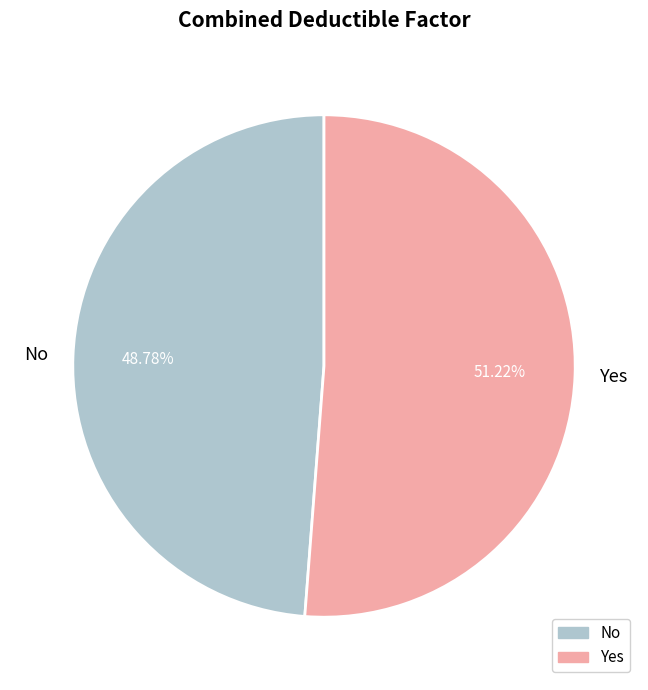

Which has a higher value, Yes or No?

Yes